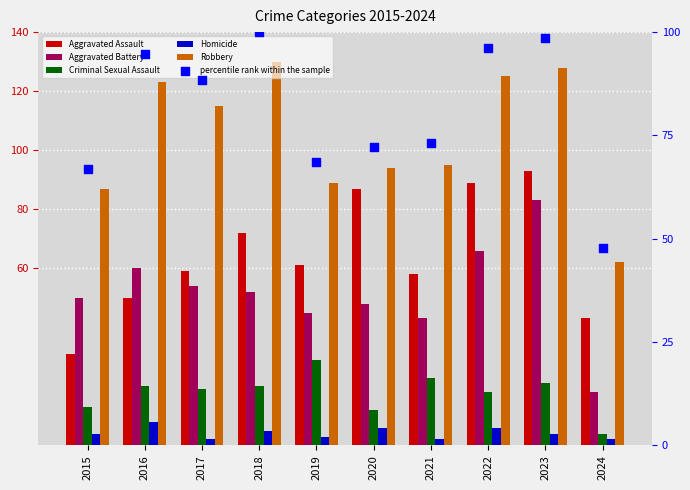

At how many categories does at least one series exceed 79?

9